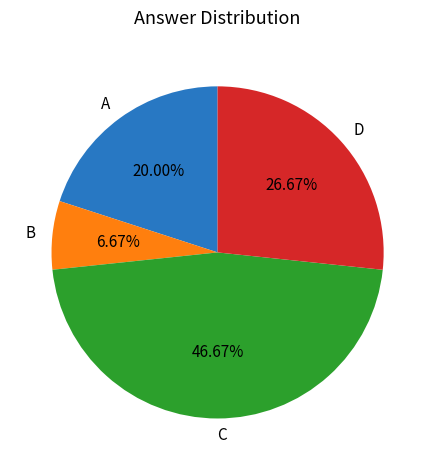

How much of the chart is everything except D?

73.3%